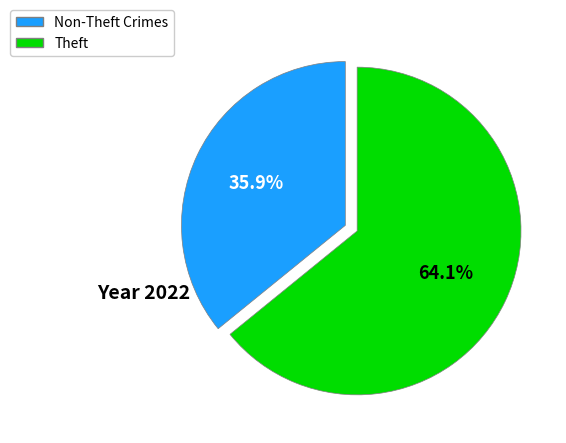

Does any single category account for the majority?

Yes